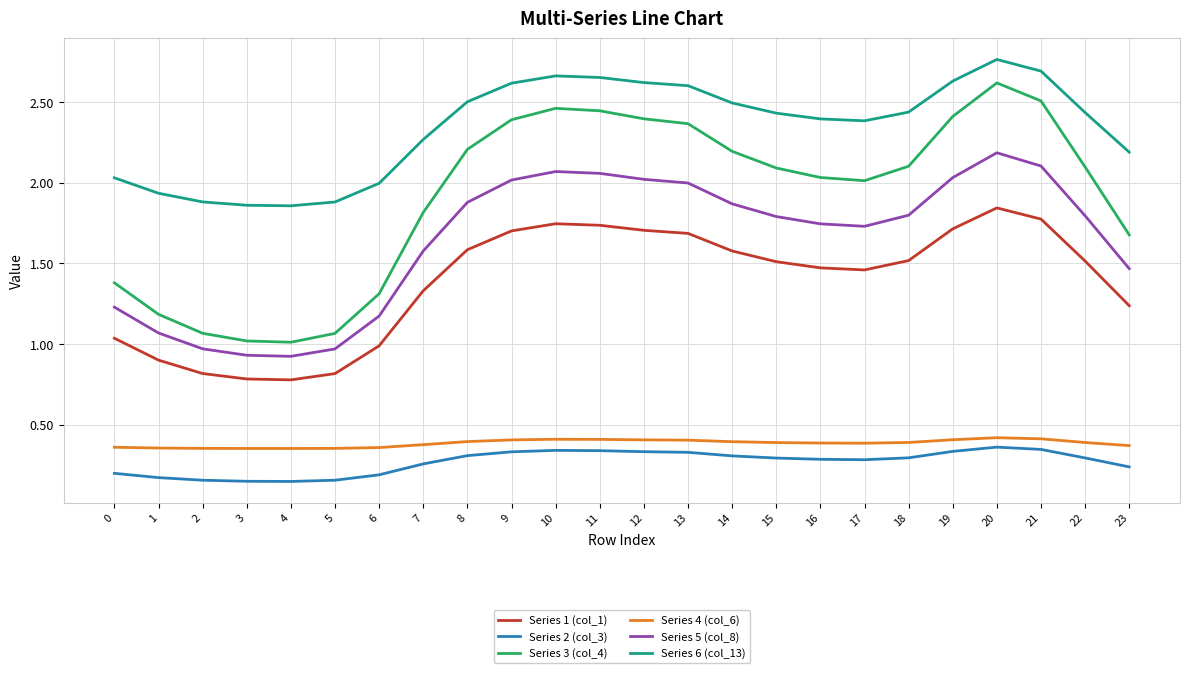

Which series has the largest range (max minus min)?

Series 3 (col_4)